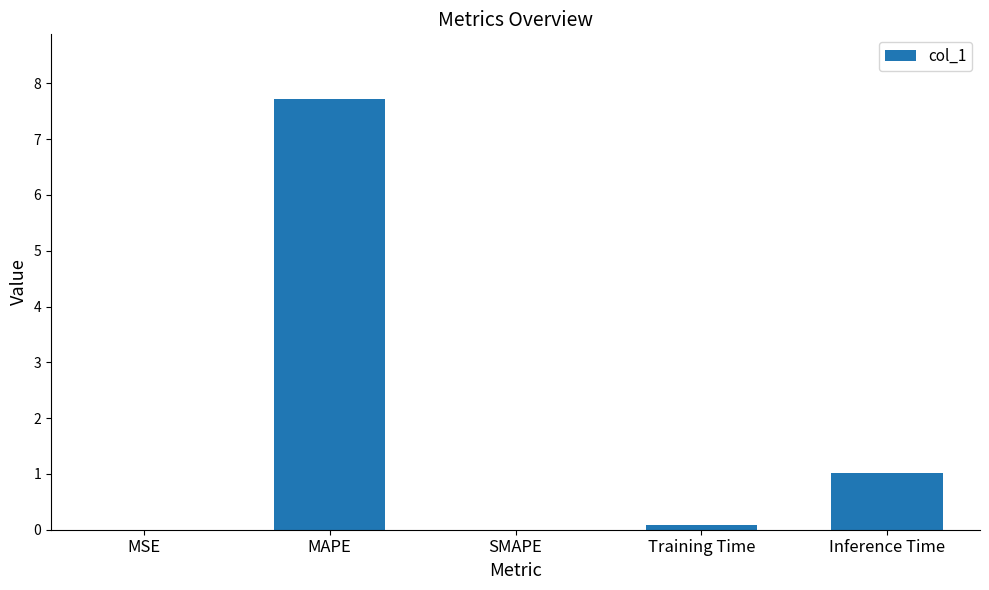

The chart shows a value of 1.0 at Inference Time. True or false?

True